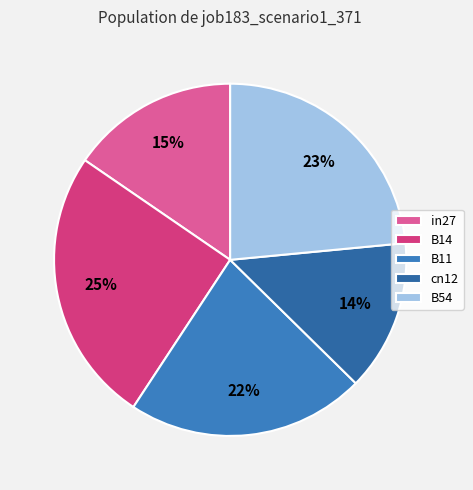

To the nearest percent, what portion does B11 represent?

22%